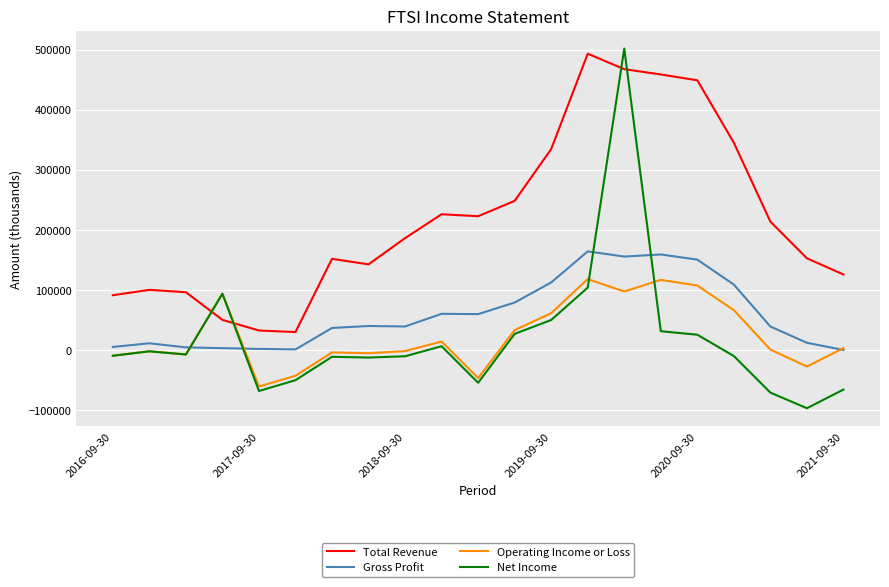

What is the maximum value for Total Revenue?

493300